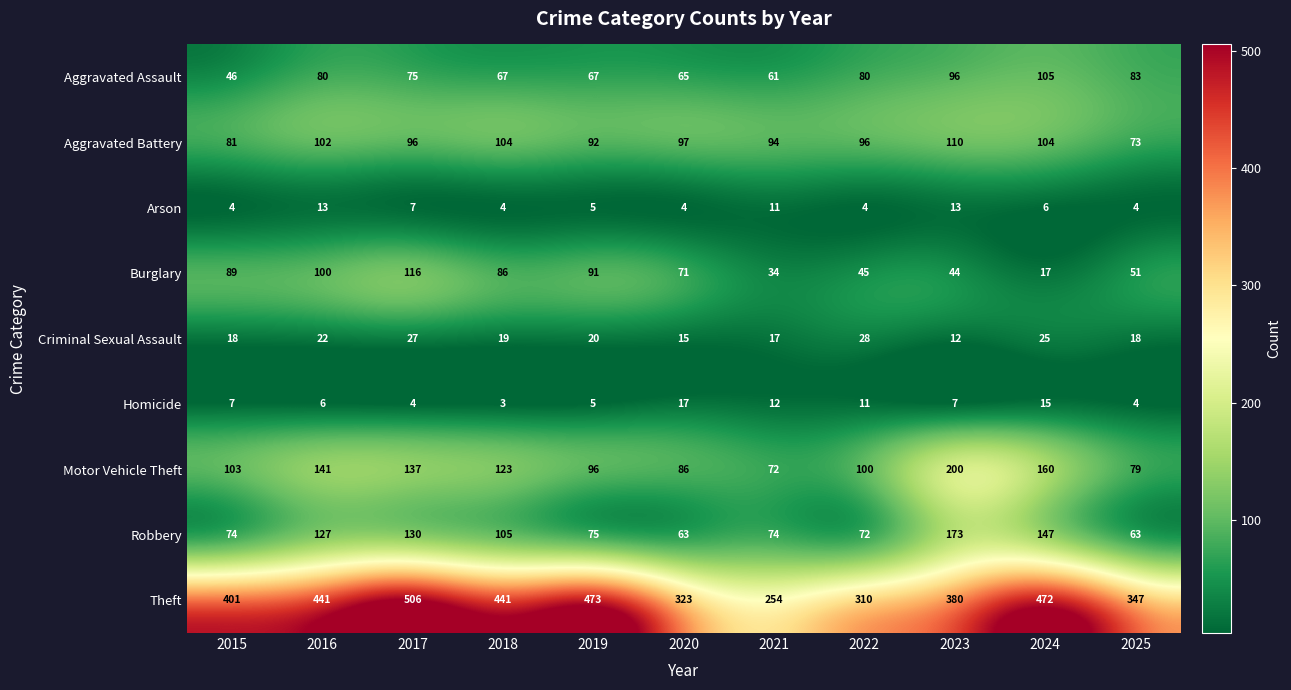

Is it true that Motor Vehicle Theft equals 42 at 2015?

False